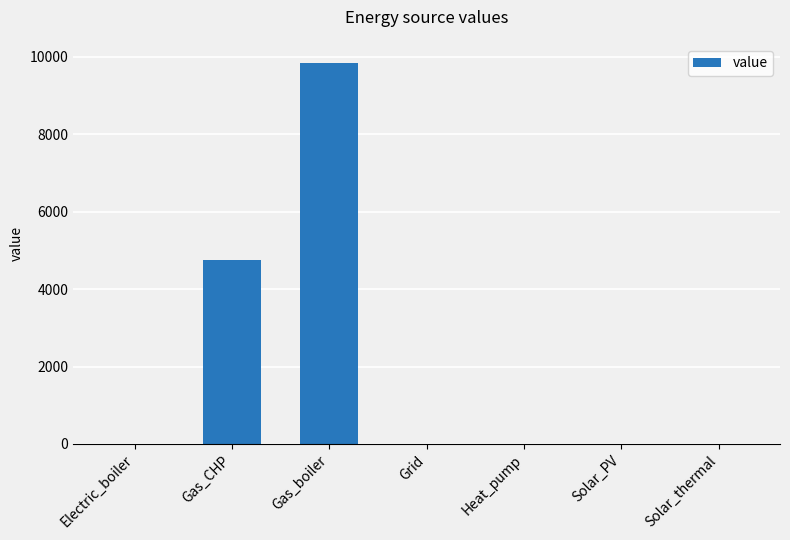

What is the difference between the values at Gas_CHP and Heat_pump?

4762.9